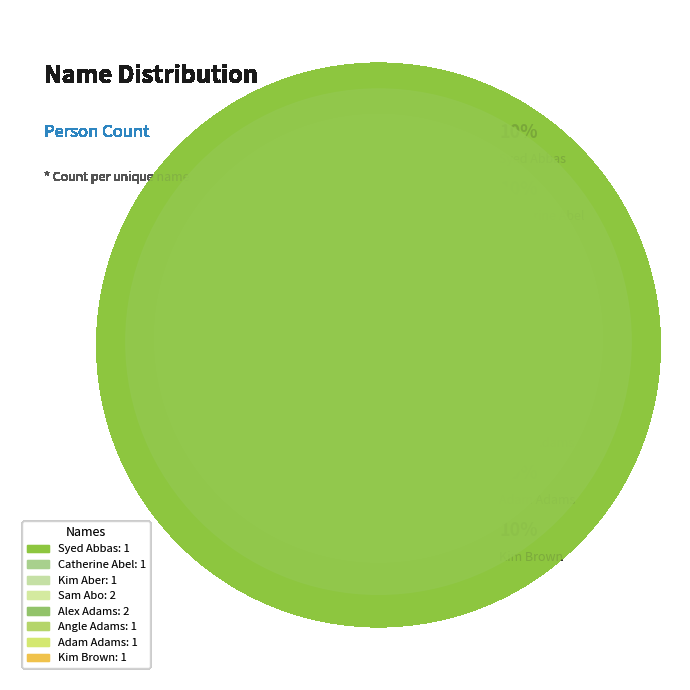

Which slice is the largest?

Sam Abo